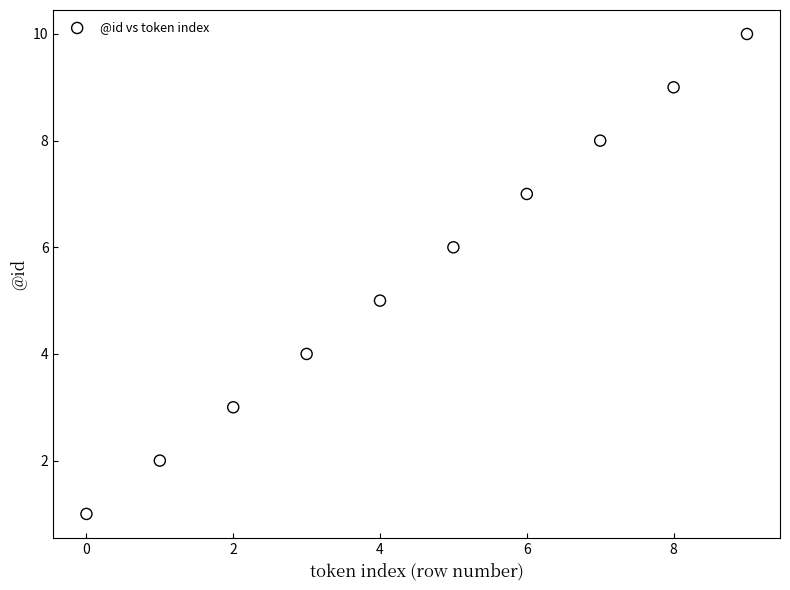

What is the average Y value?

6